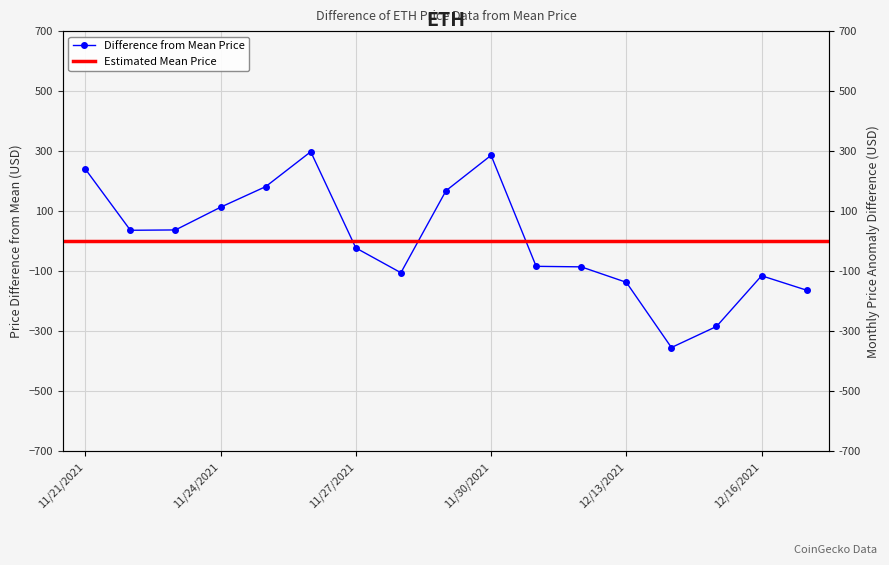

What is the difference between the values at 11/26/2021 and 11/27/2021?

320.7